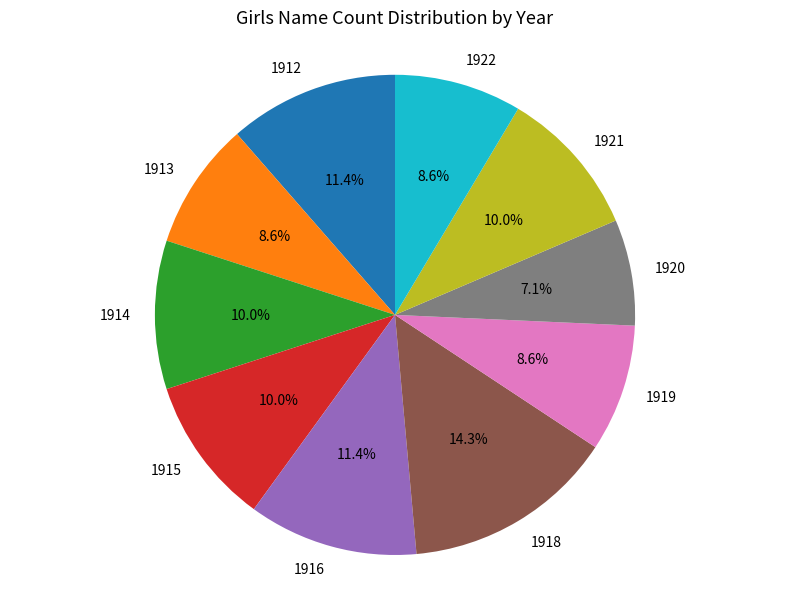

What is the ratio of the value at 1919 to the value at 1918?

0.6